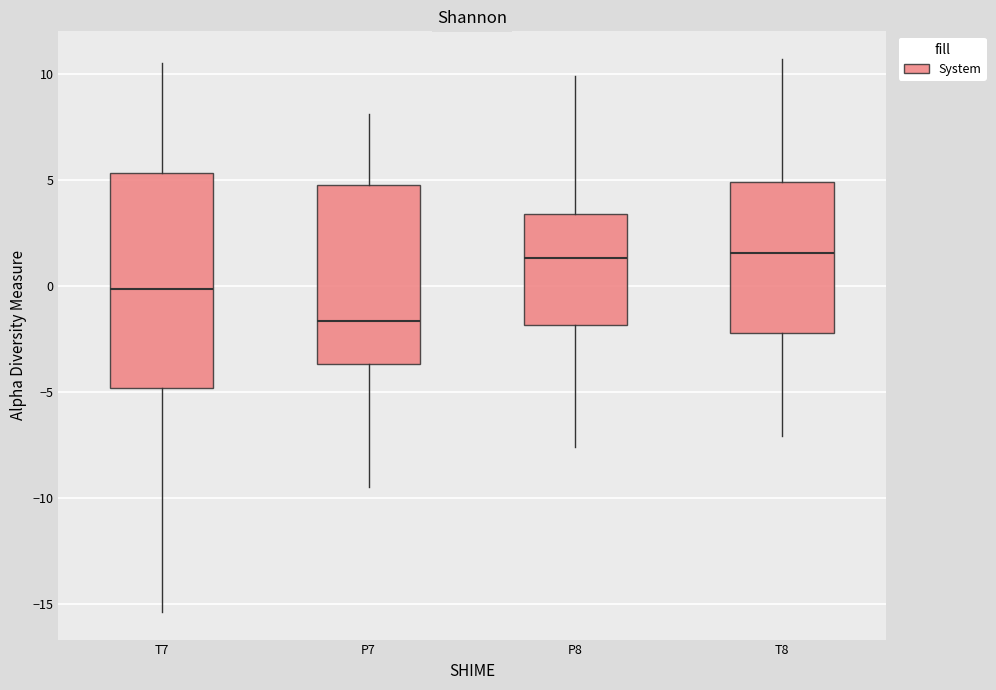

Reading left to right, read every box against the y-axis: the position of its median line, the range the box covers, and the ends of its whiskers. The values are not printed on the chart, so give them approximately, as read against the axis.

T7: median 0.0, box -5.0 to 5.5, whiskers -15.5 to 10.5
P7: median -1.5, box -3.5 to 5.0, whiskers -9.5 to 8.0
P8: median 1.5, box -2.0 to 3.5, whiskers -7.5 to 10.0
T8: median 1.5, box -2.0 to 5.0, whiskers -7.0 to 10.5